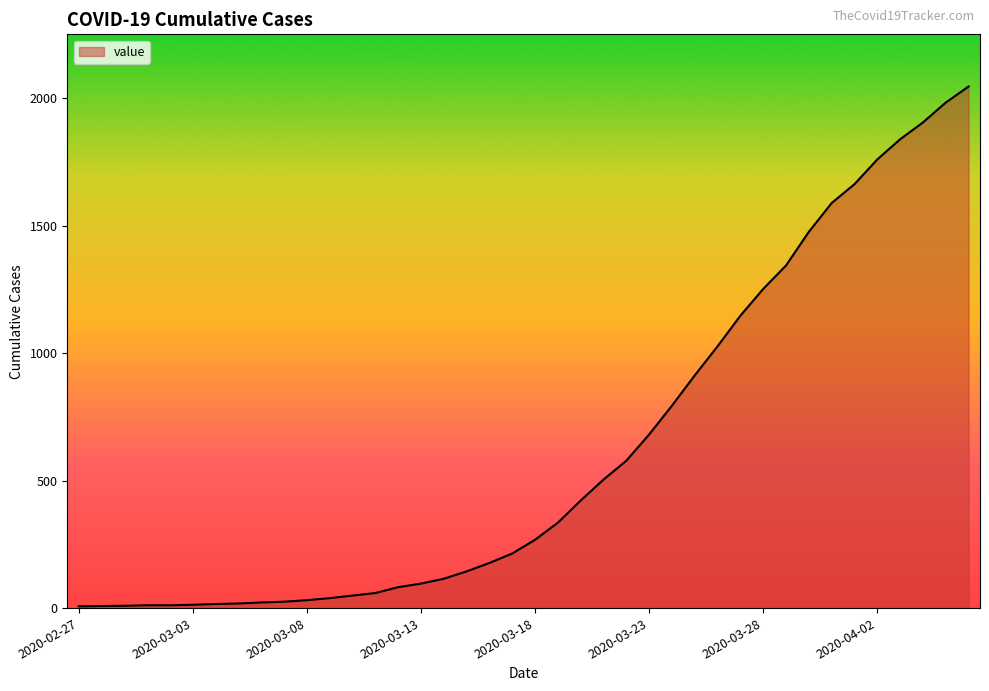

How many lines are shown in the chart?

1